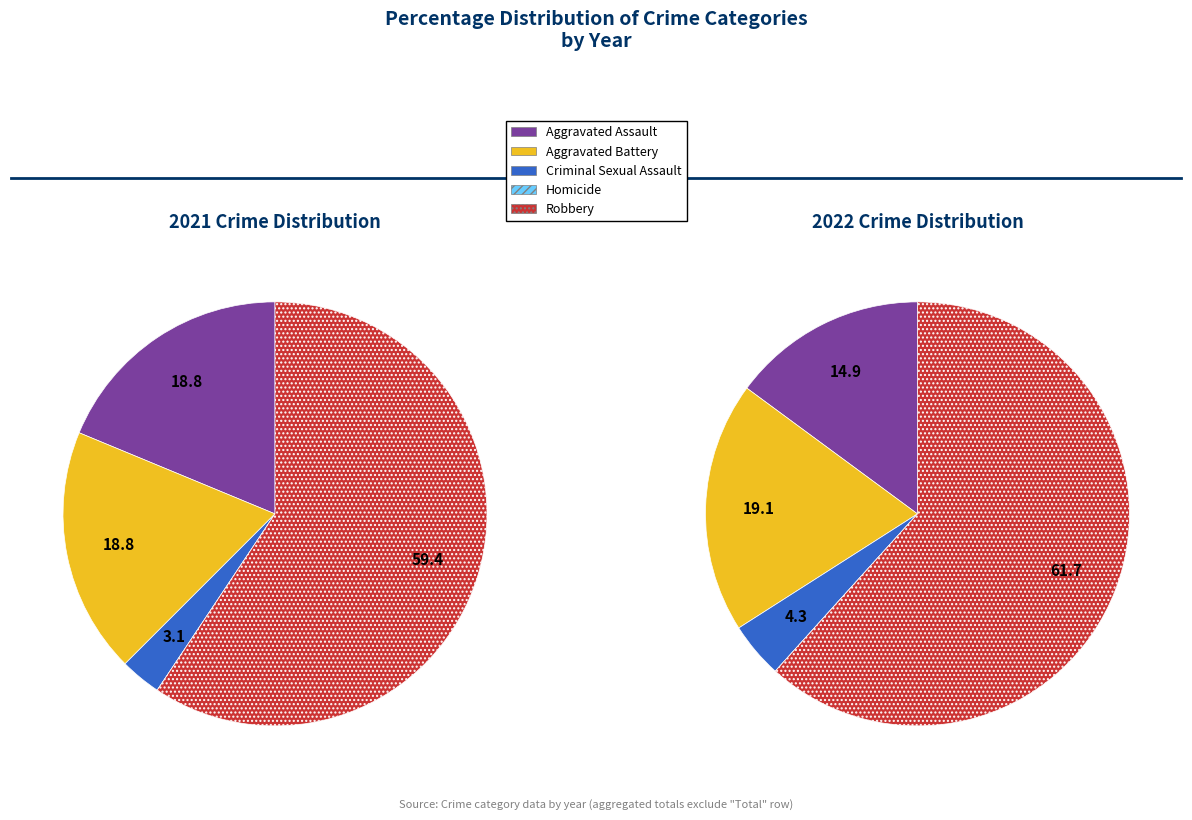

What portion of the pie excludes Homicide?

100.0%